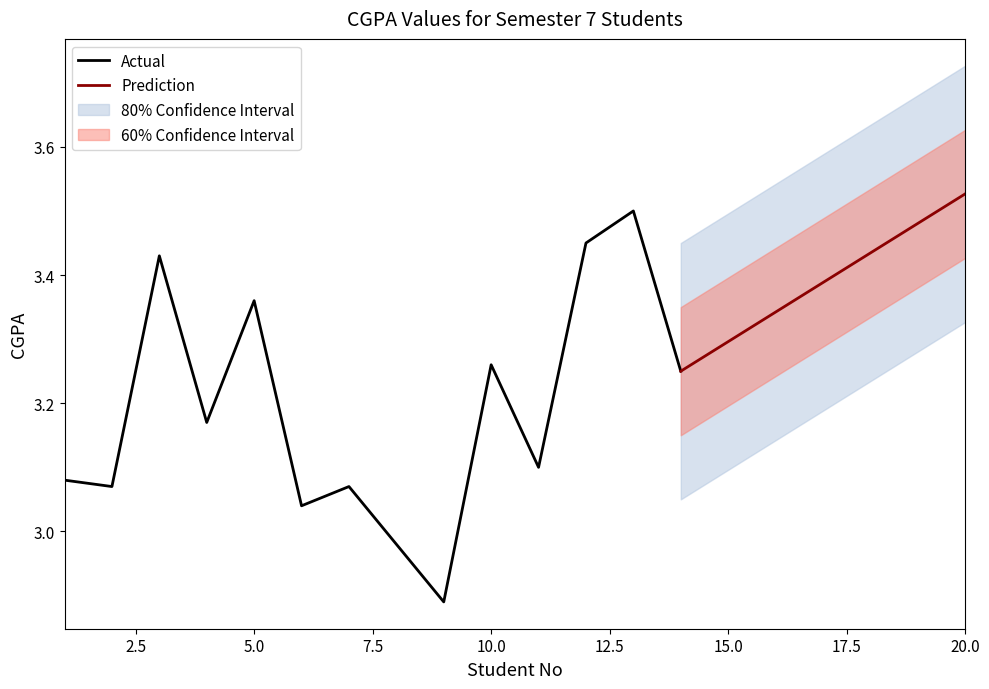

The value of Actual at 5.0 is 1.8. True or false?

False